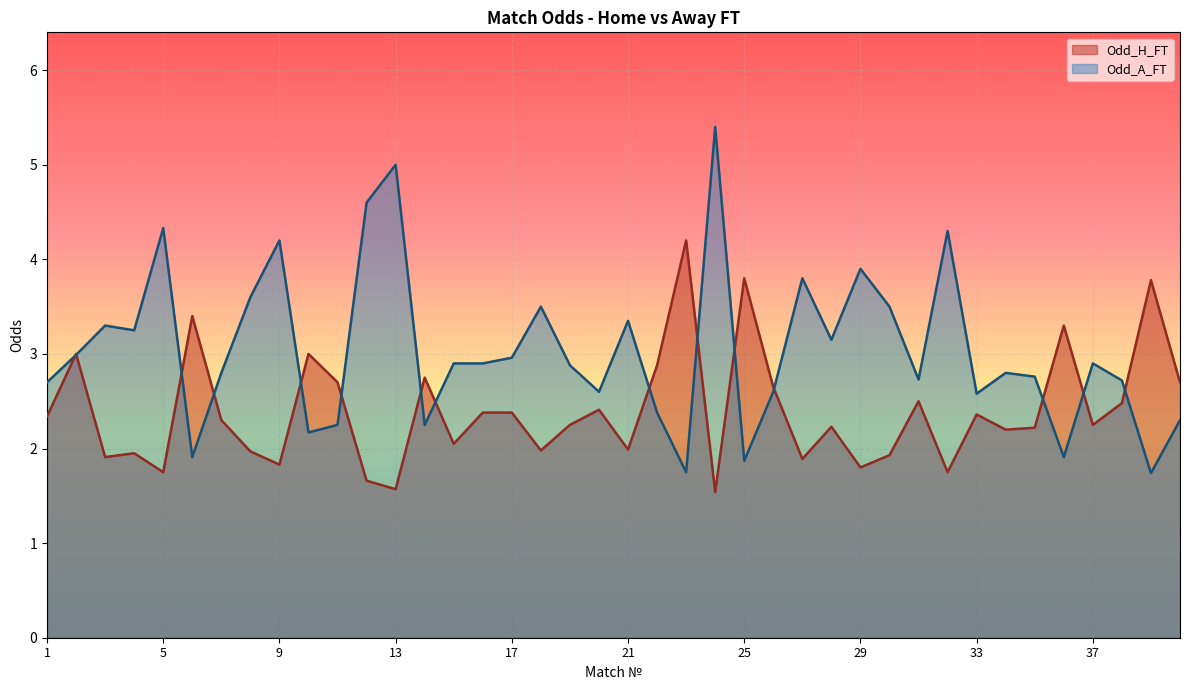

In Odd_A_FT, how many points are lower than both neighbors (excluding endpoints)?

12